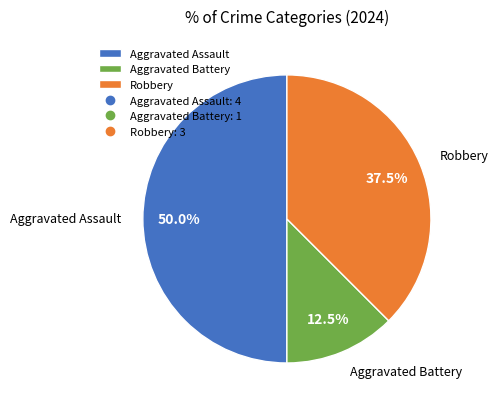

What portion of the pie excludes Aggravated Assault?

50.0%